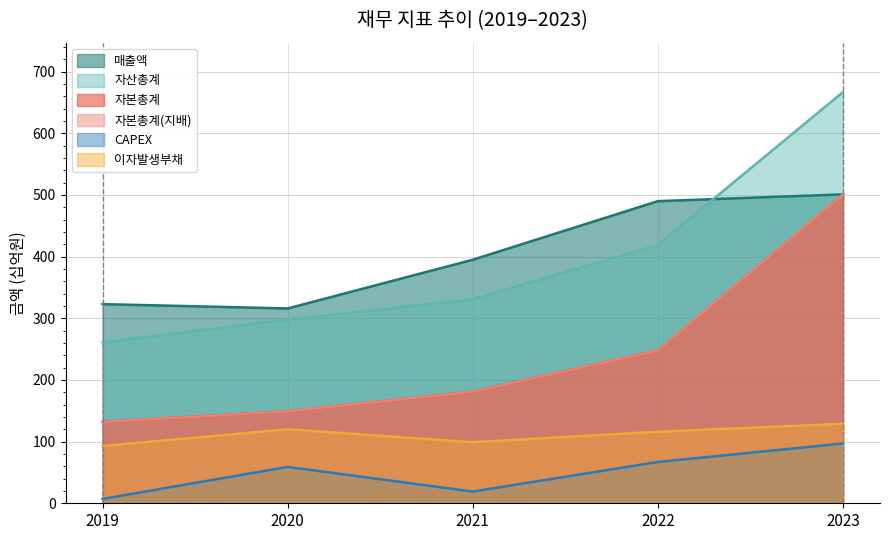

What are all the series names shown in the legend?

매출액, 자산총계, 자본총계, 자본총계(지배), CAPEX, 이자발생부채